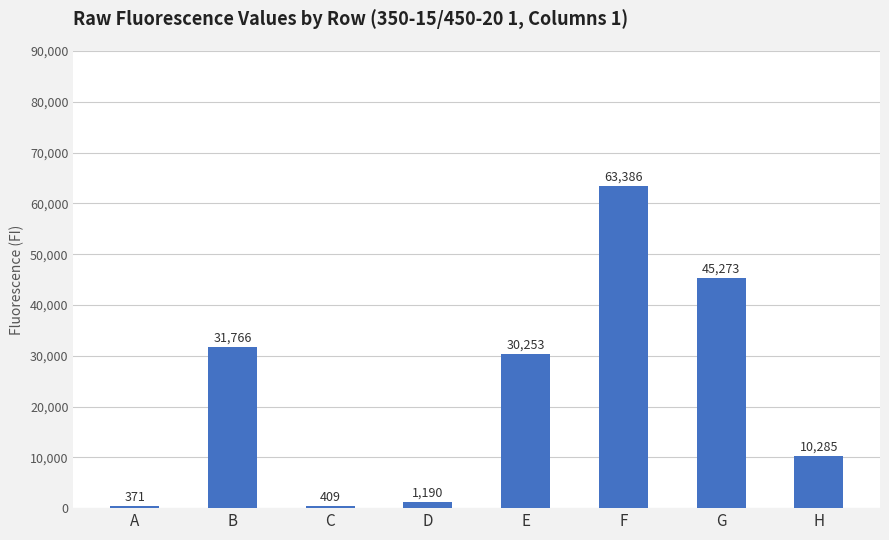

What is the maximum value shown in the chart?

63386